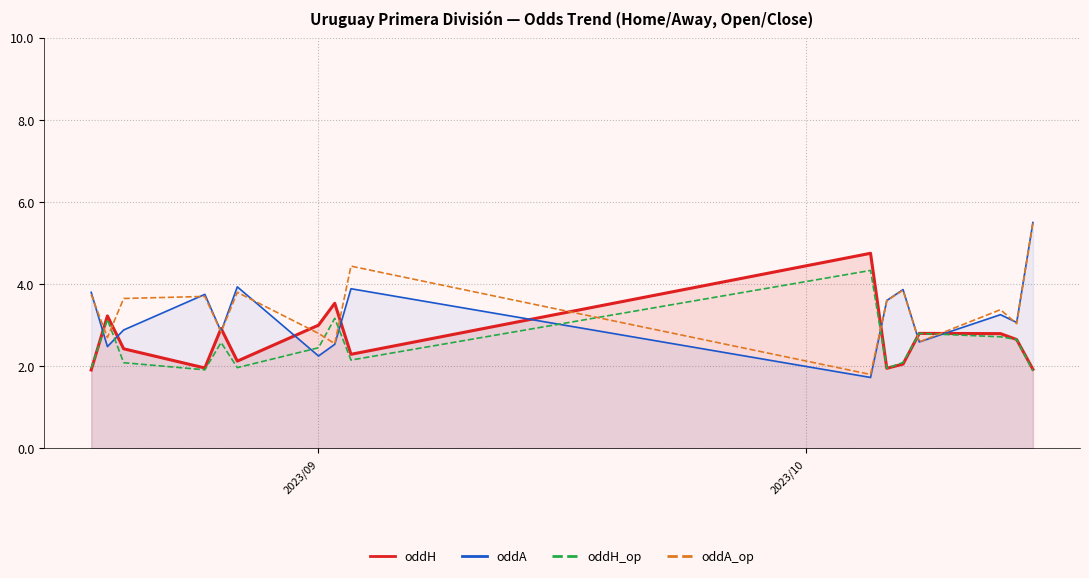

Which series has the largest total across all categories?

oddA_op